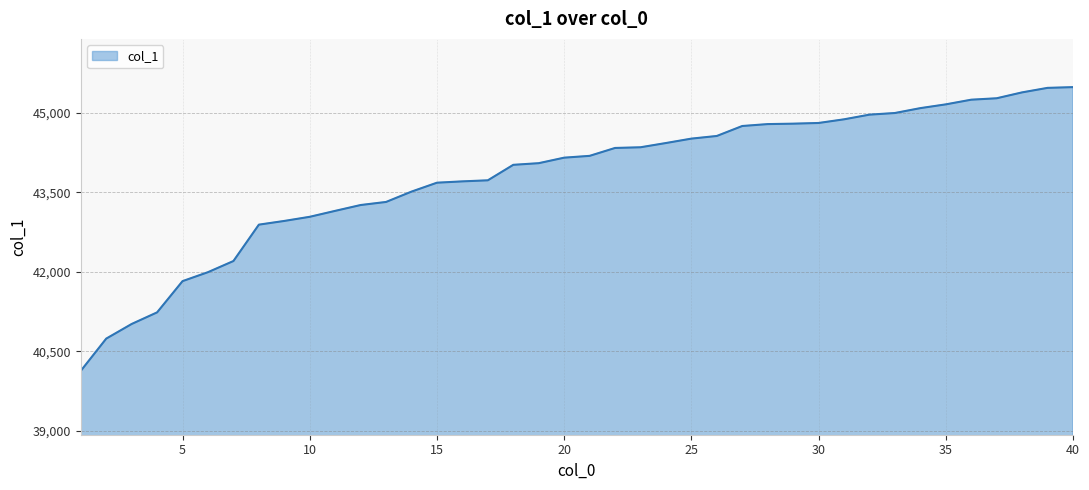

What is the maximum value shown in the chart?

45480